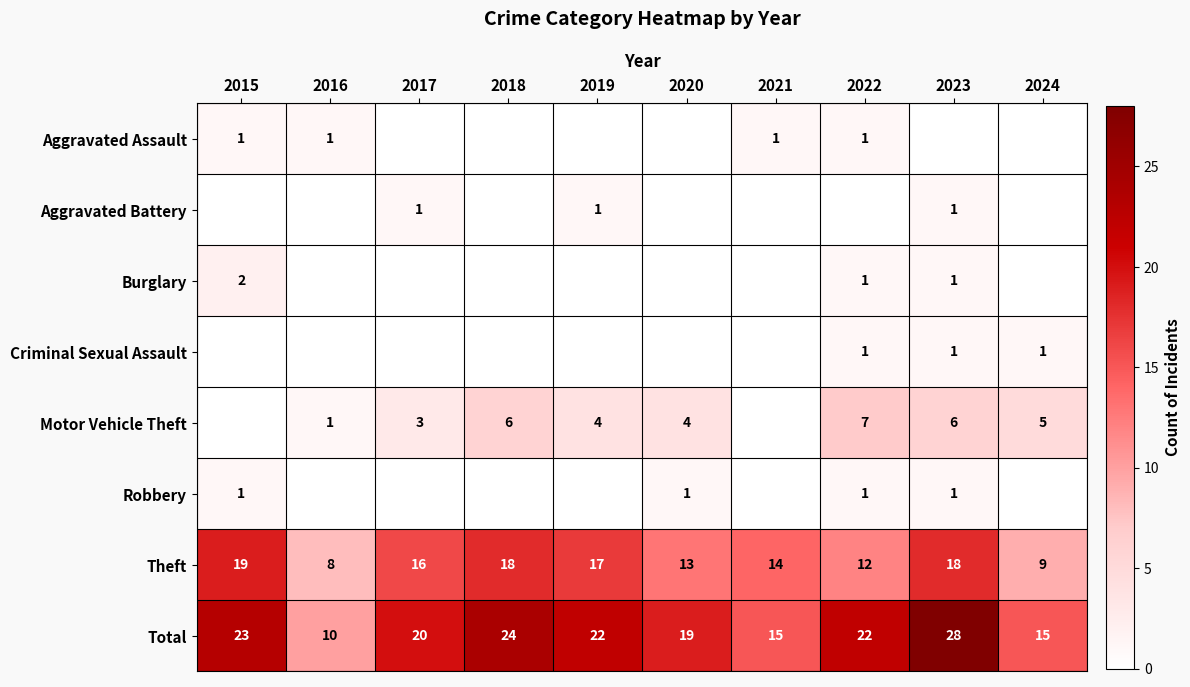

What is the average value of the Total series?

20